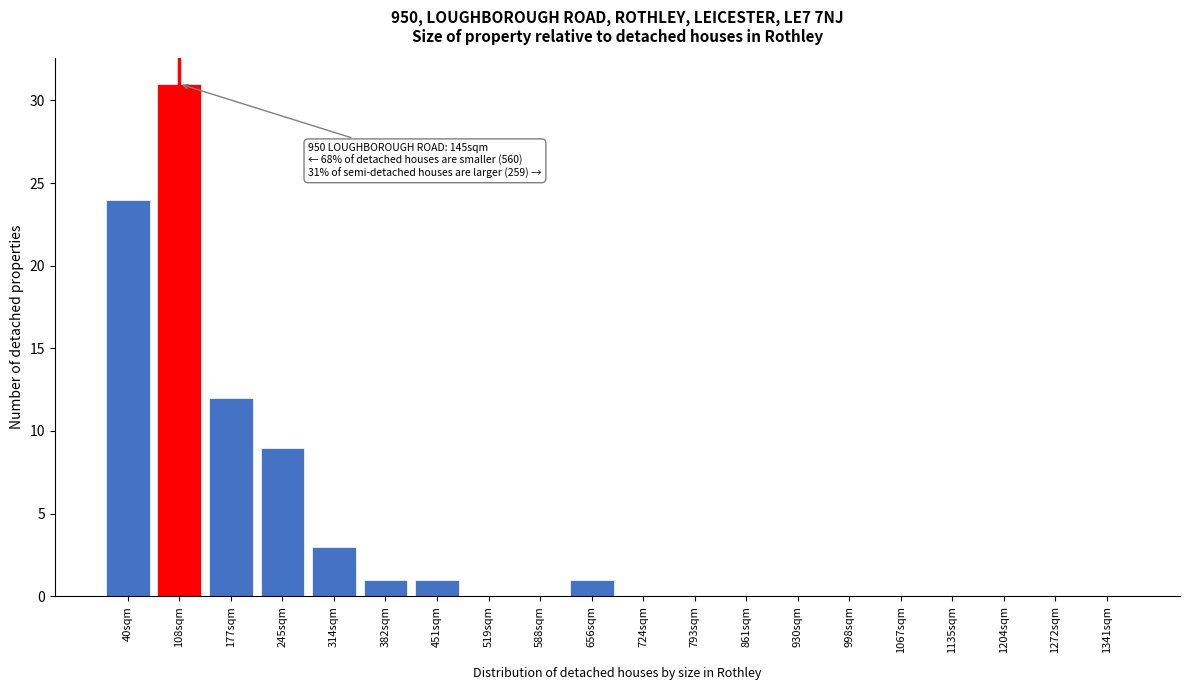

Reading left to right, what are all the values shown in this chart?

40sqm=24	108sqm=31	177sqm=12	245sqm=9	314sqm=3	382sqm=1	451sqm=1	519sqm=0	588sqm=0	656sqm=1	724sqm=0	793sqm=0	861sqm=0	930sqm=0	998sqm=0	1067sqm=0	1135sqm=0	1204sqm=0	1272sqm=0	1341sqm=0